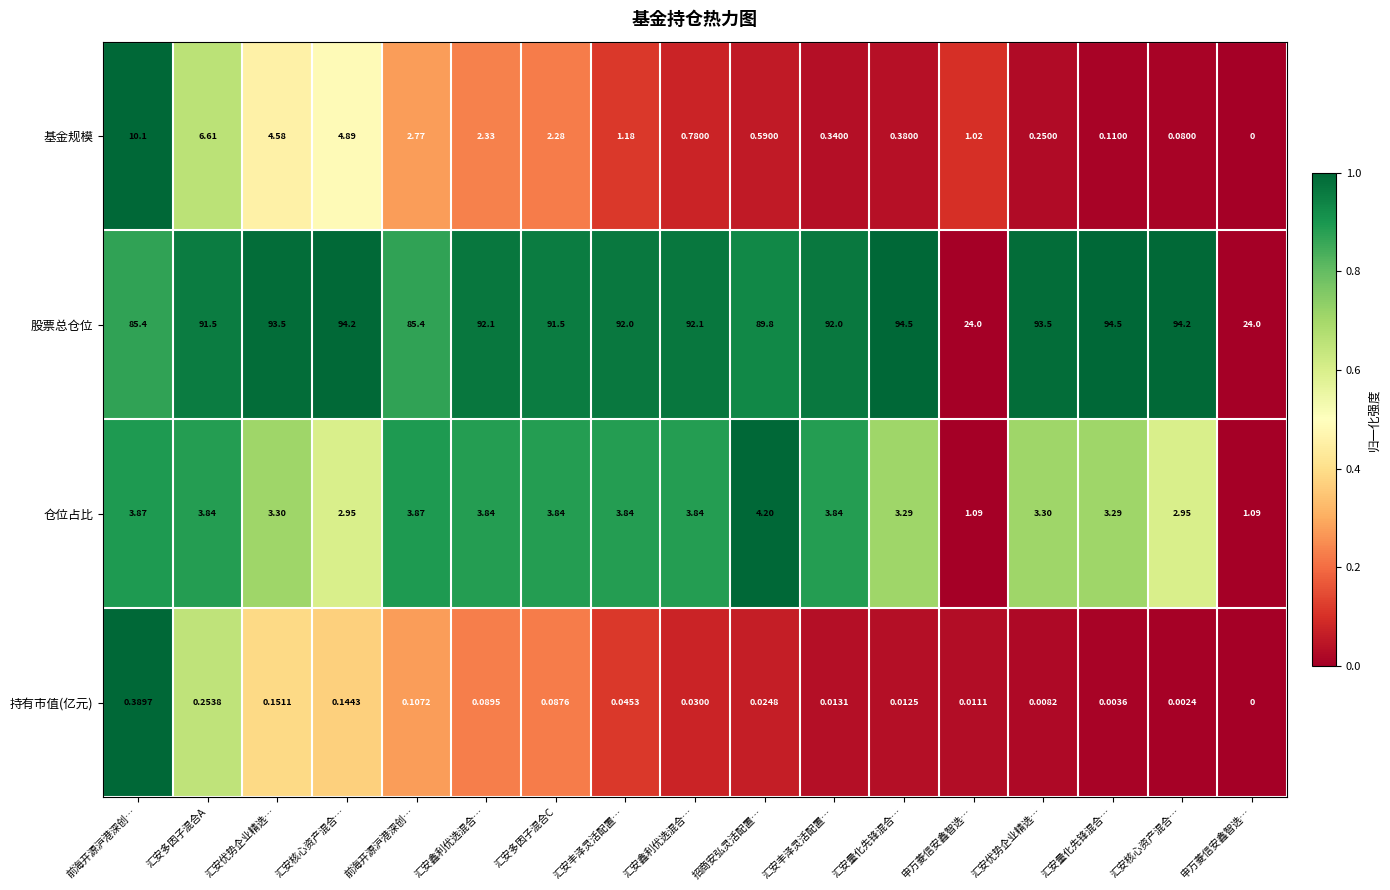

Count the number of categories in the chart.

17